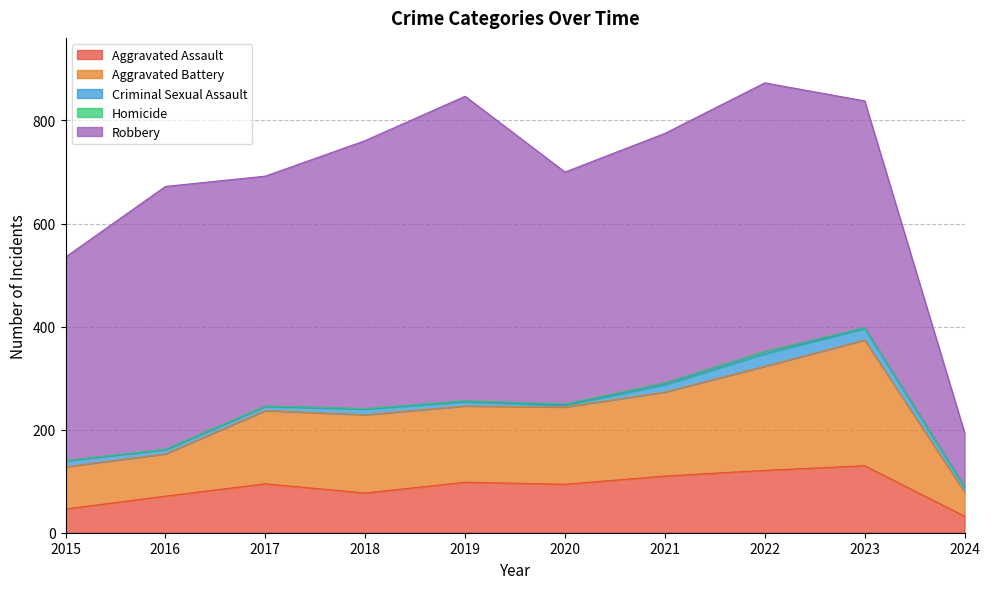

What is the highest value of the Aggravated Battery series?

244